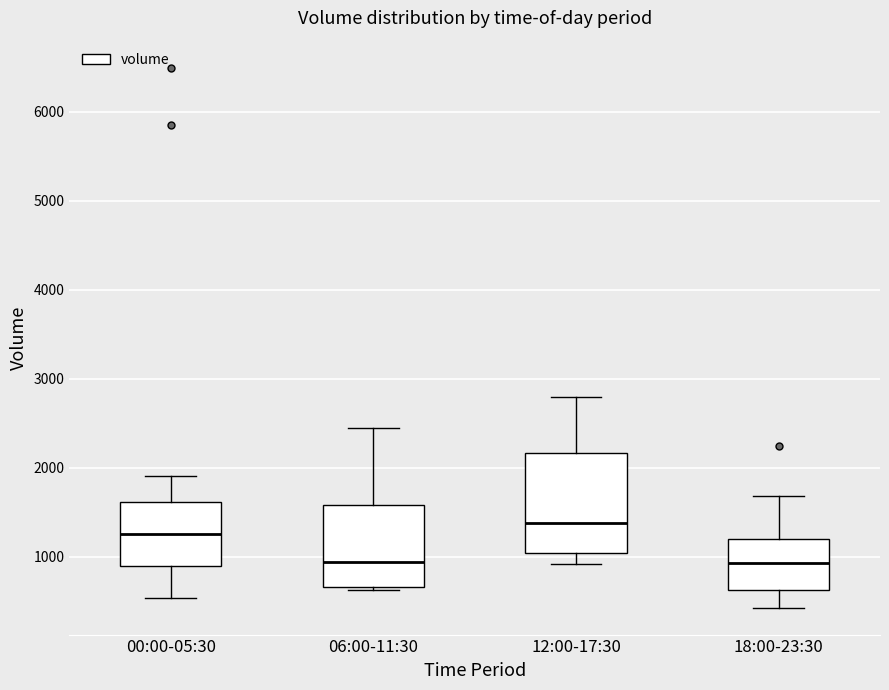

Reading left to right, transcribe this box plot: for each box, give where its median line is, the range the box spans, and where its two whiskers end, as read against the y-axis. The values are not printed on the chart, so give them approximately, as read against the axis.

00:00-05:30: median 1300, box 900 to 1600, whiskers 500 to 1900
06:00-11:30: median 900, box 700 to 1600, whiskers 600 to 2500
12:00-17:30: median 1400, box 1000 to 2200, whiskers 900 to 2800
18:00-23:30: median 900, box 600 to 1200, whiskers 400 to 1700